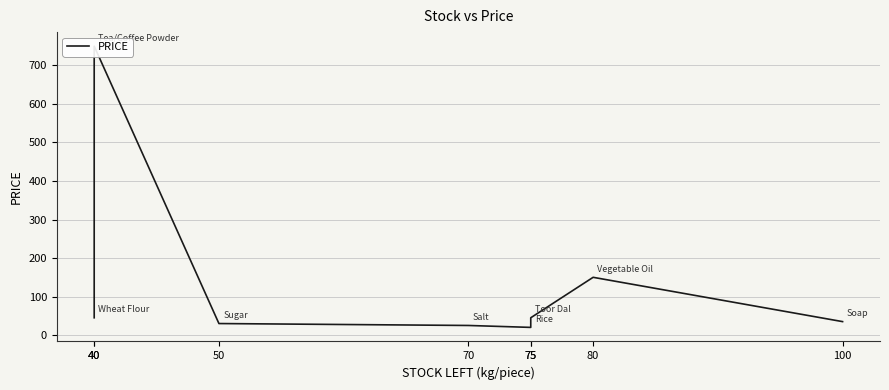

Rank the categories by value from highest to lowest.

40, 80, 40, 75, 100, 50, 70, 75